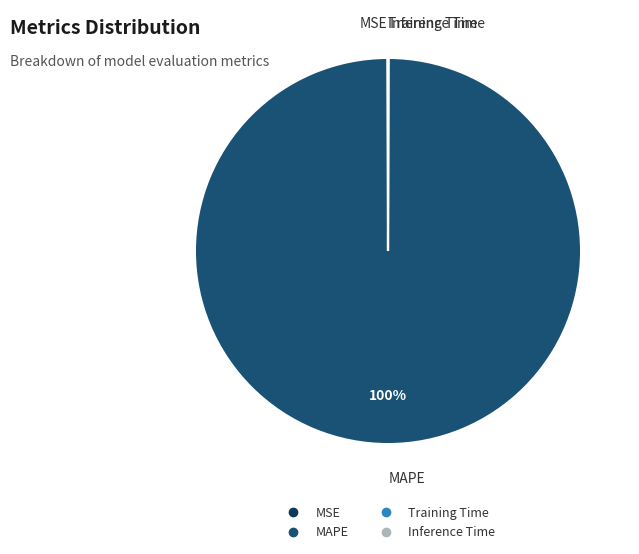

Which slice is the largest?

MAPE